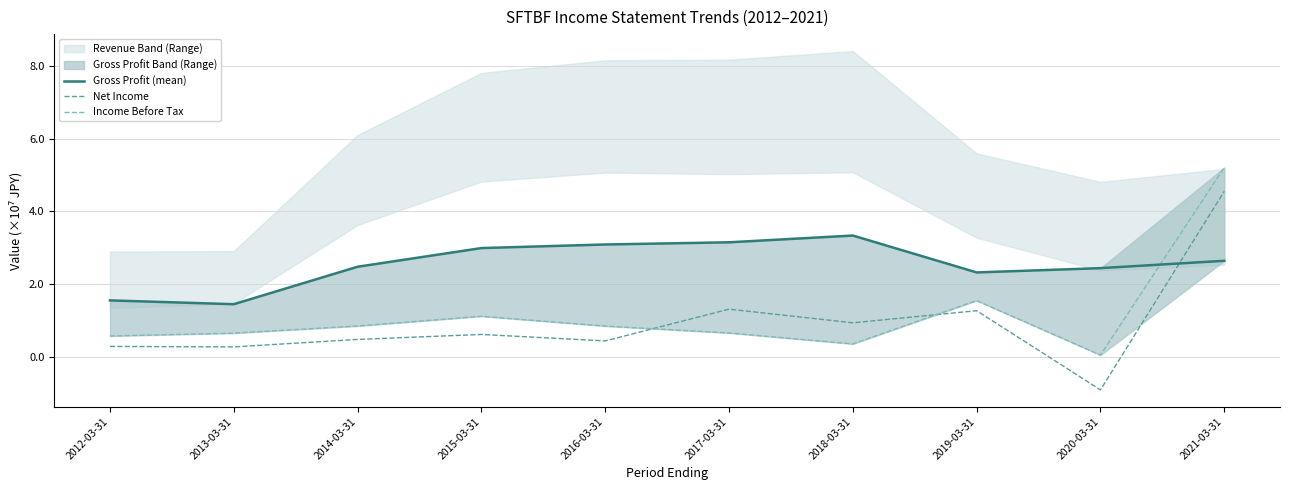

How many intersections are there between Gross Profit (mean) and Net Income?

1